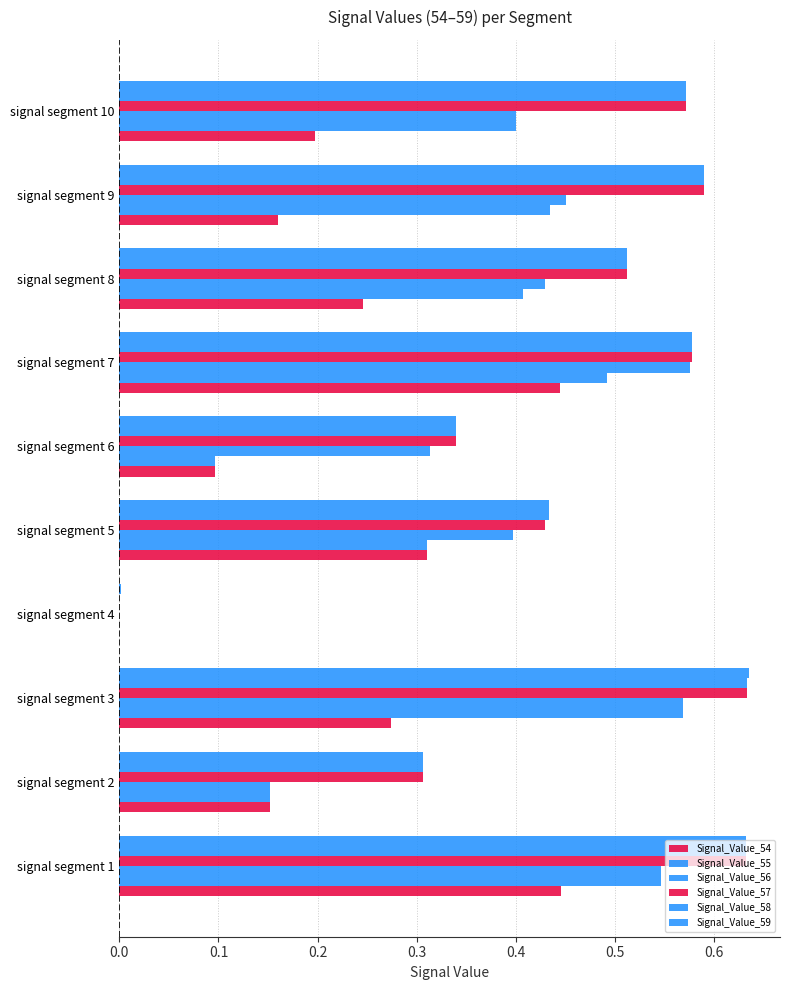

How many values in Signal_Value_55 are above zero?

9